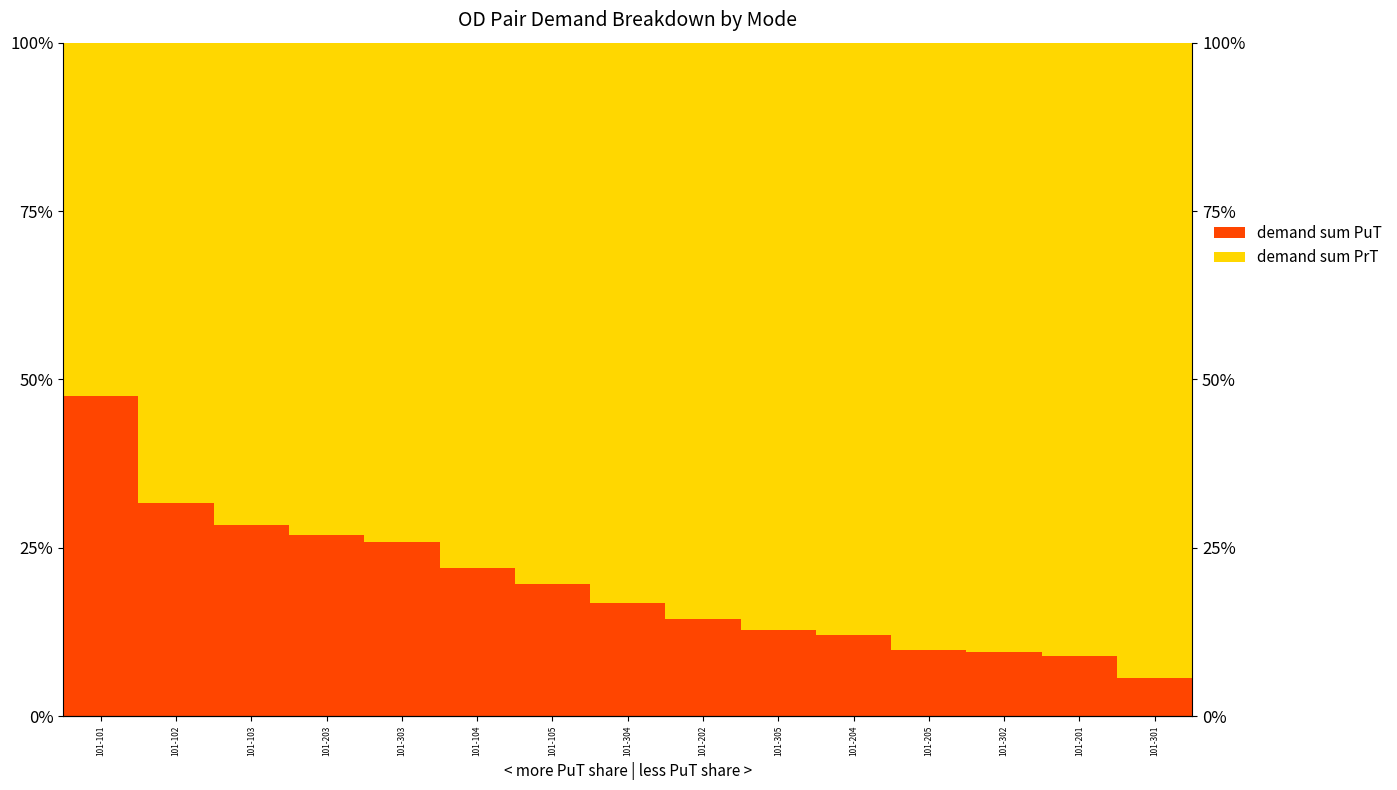

What is the label of the 4th bar from the right?

101-205